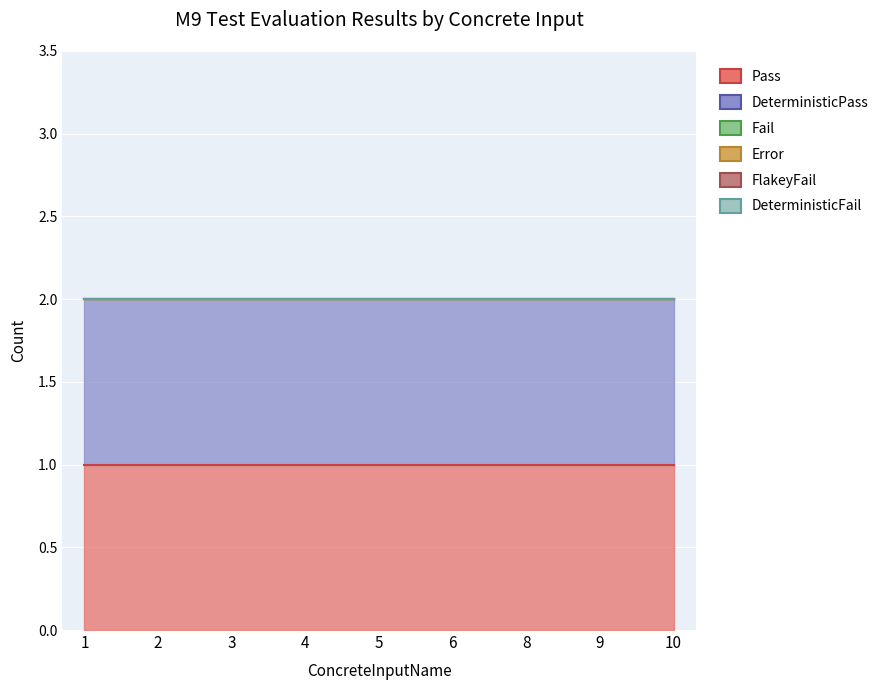

Which category has the lowest value across all series?

1